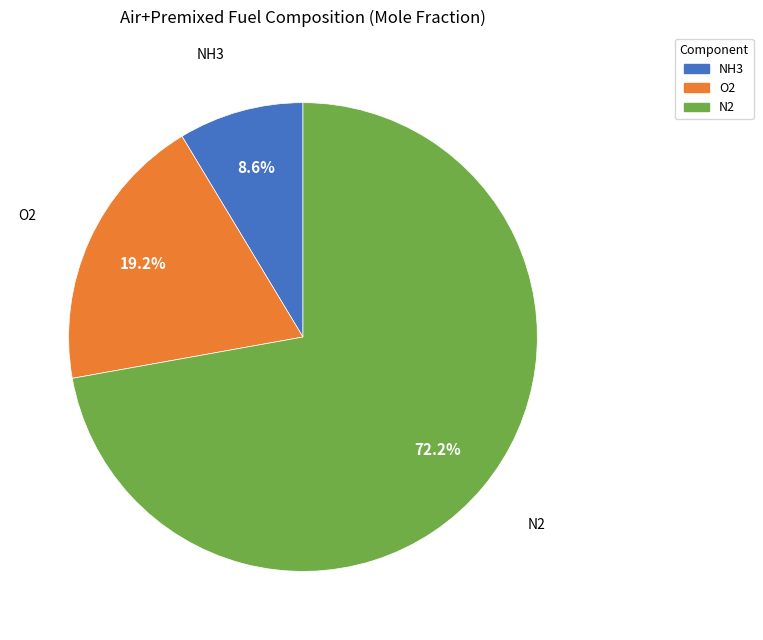

Is there any slice that represents more than half of the pie?

Yes